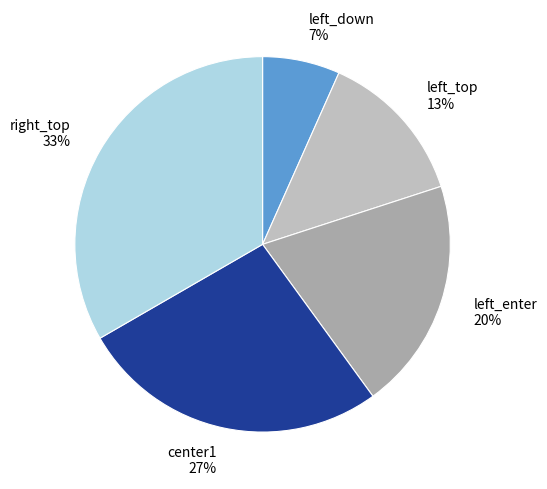

Which category has the biggest portion of the pie?

right_top